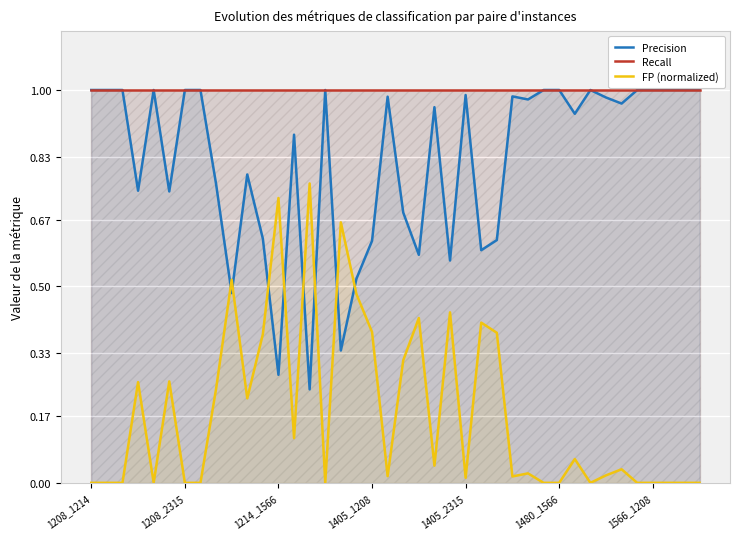

Which series has the largest total across all categories?

Recall